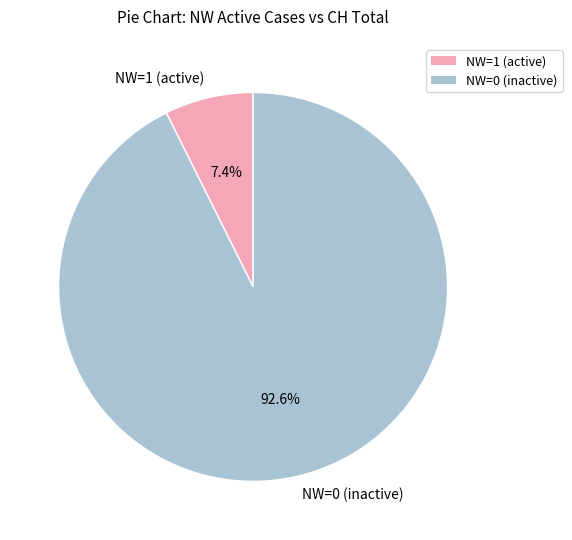

How much of the chart is everything except NW=1 (active)?

92.6%